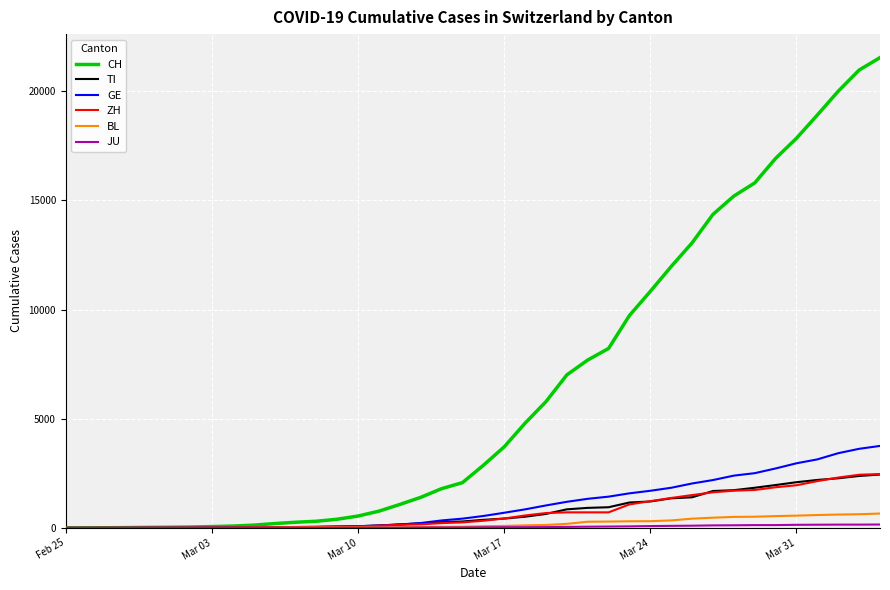

Which series has the largest total across all categories?

CH